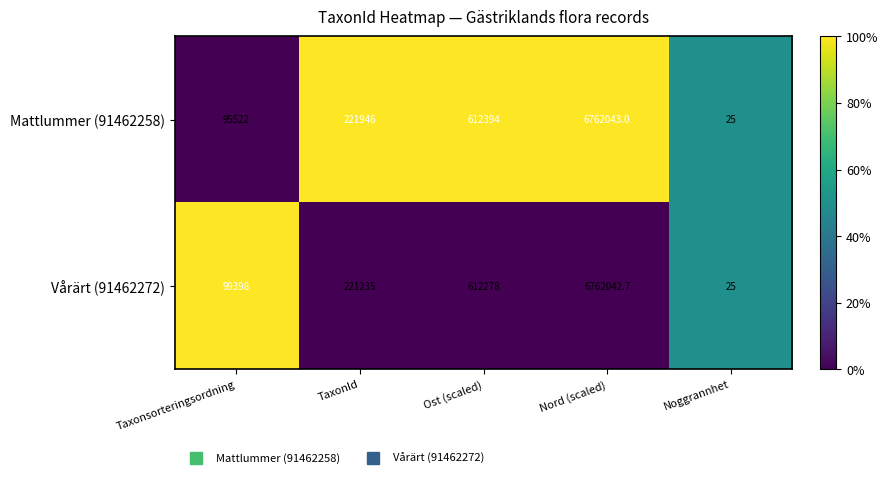

Which category has the lowest value across all series?

Noggrannhet